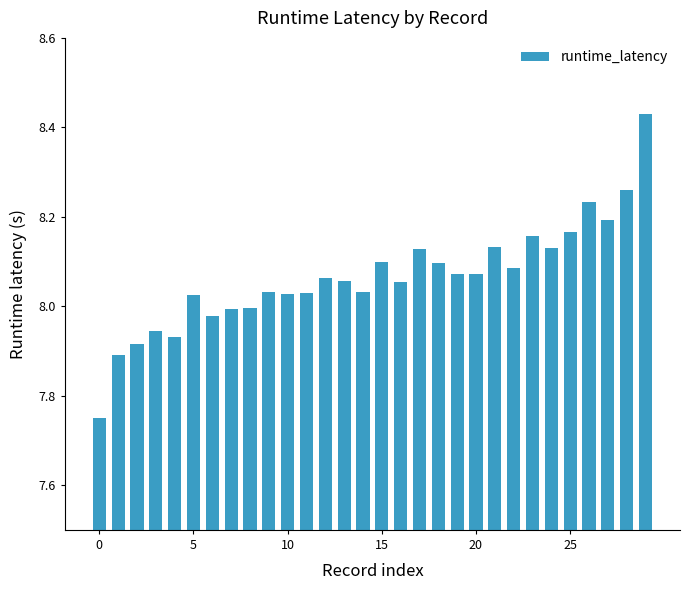

What is the difference between the second highest and minimum values?

0.5